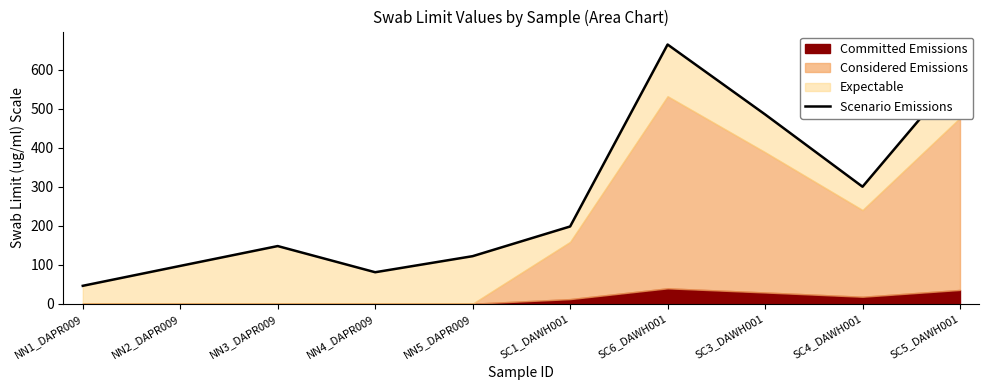

True or false: the data shows 147.7 at NN3_DAPR009.

True